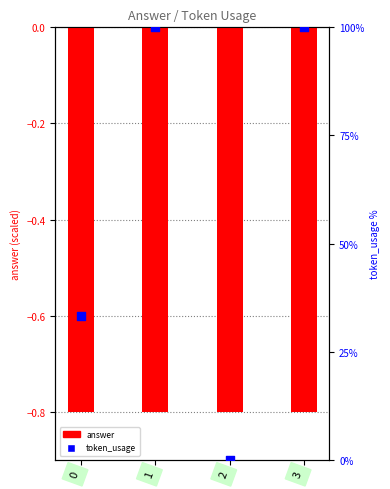

What are all the series names shown in the legend?

answer, token_usage